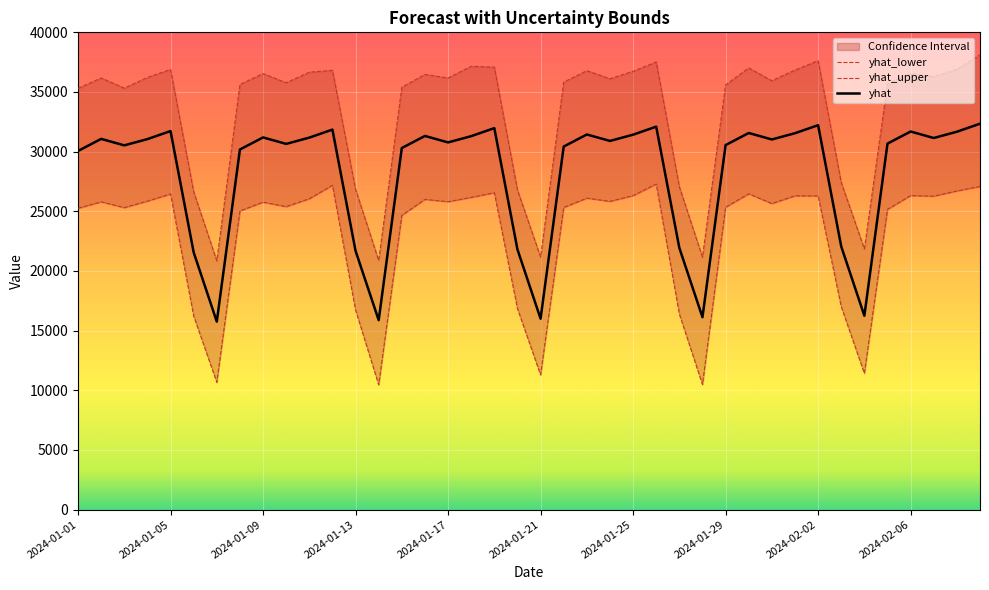

Which series has the largest total across all categories?

yhat_upper